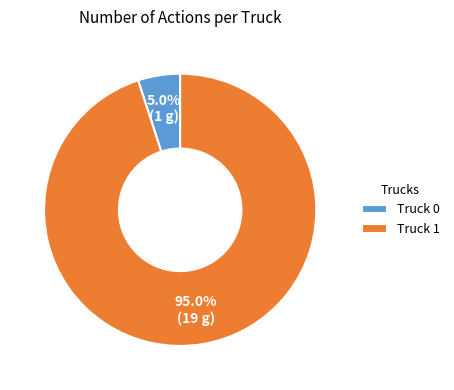

What percentage is the Truck 1 slice, to the nearest percent?

95%